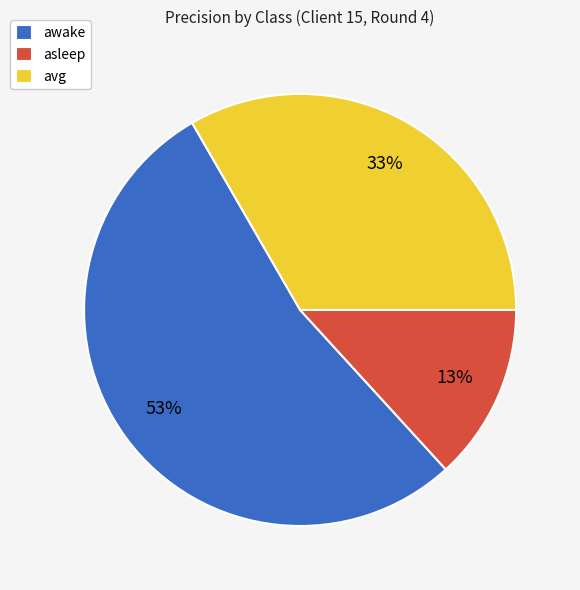

To the nearest percent, what is the difference between the avg and asleep slice percentages?

20%